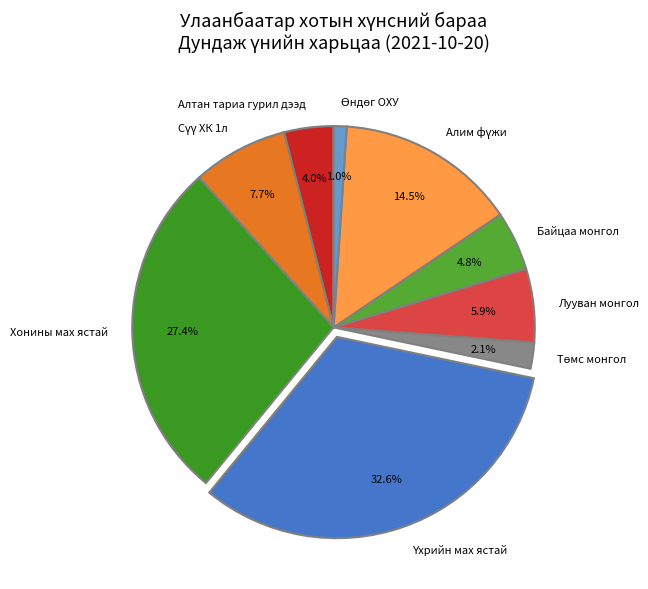

How many segments does this pie chart have?

9